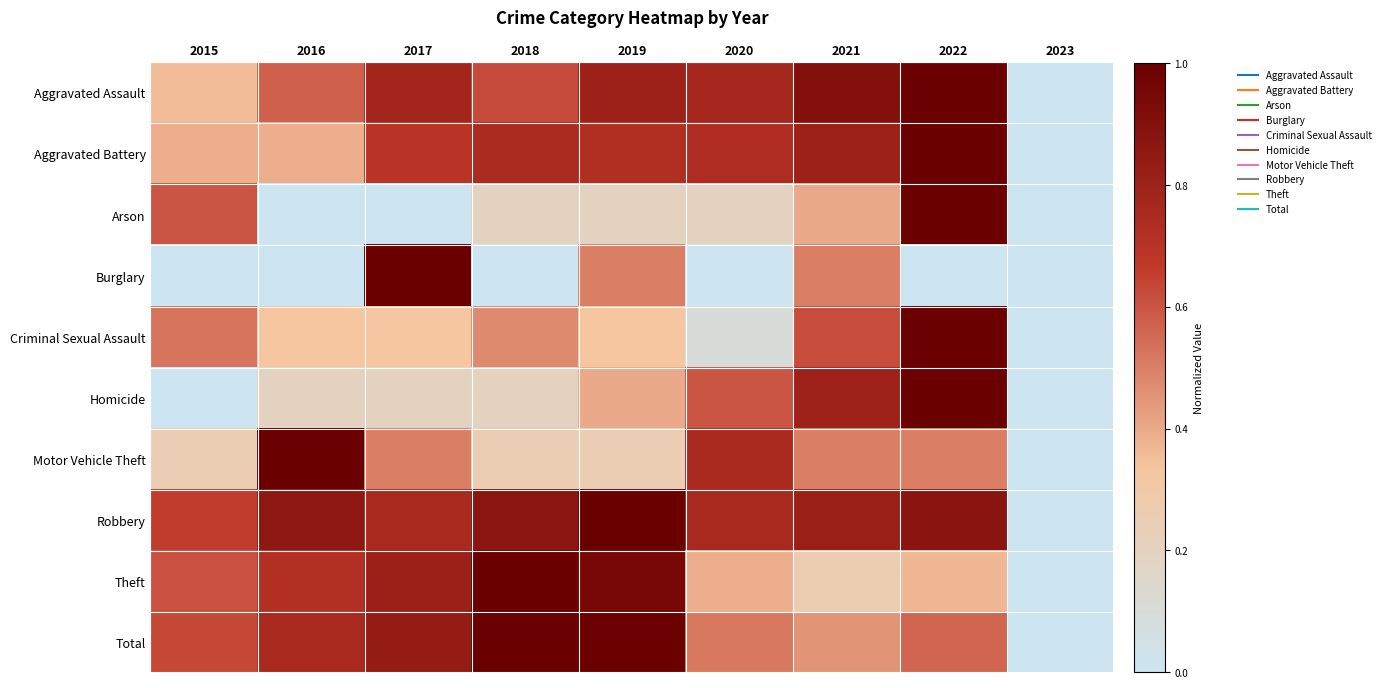

What is the spread (max minus min) of values at 2017?

1.0